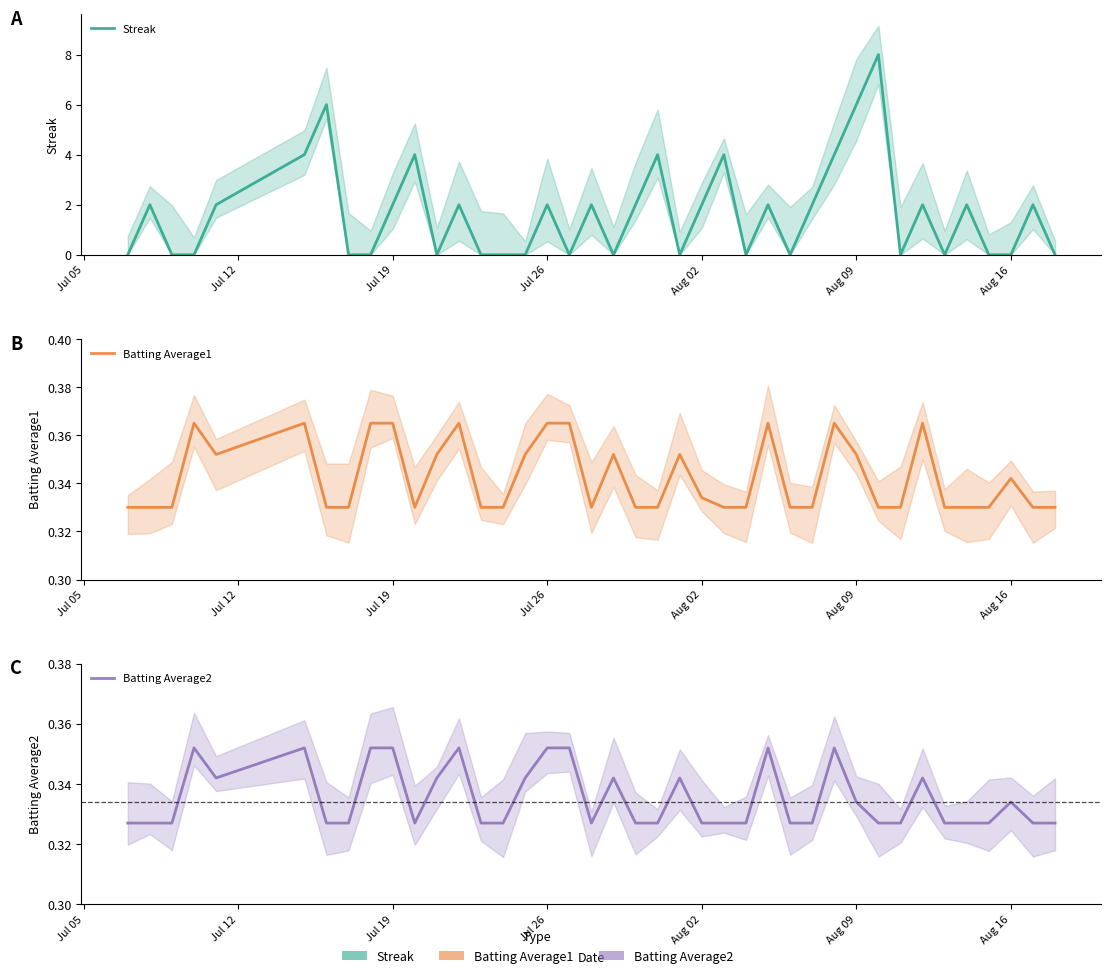

Read the Batting Average1 value at 12.

0.4